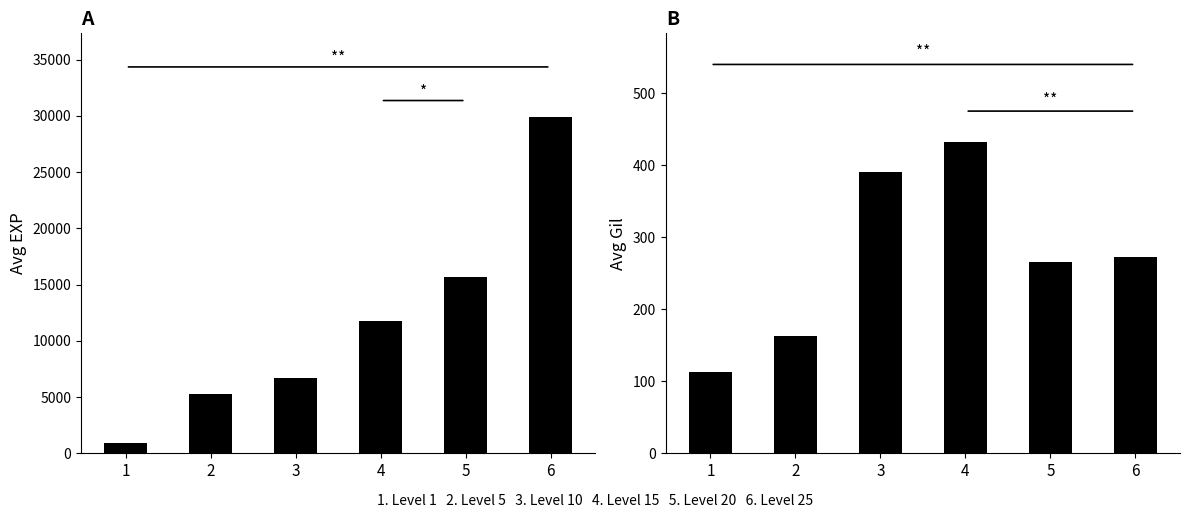

What is the lowest value of the Avg Leve EXP series?

905.8